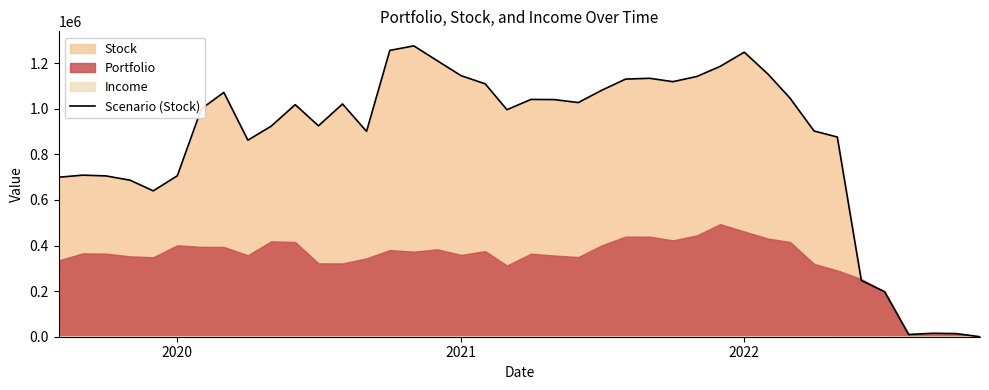

What is the highest value of the Scenario (Stock) series?

1275462.4